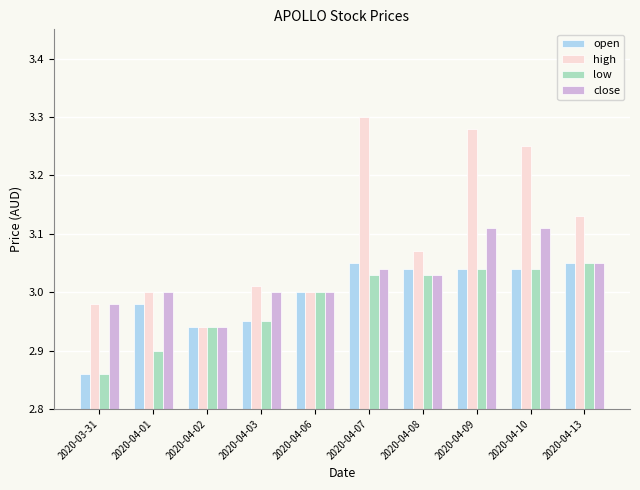

How many bars are there in each group?

4